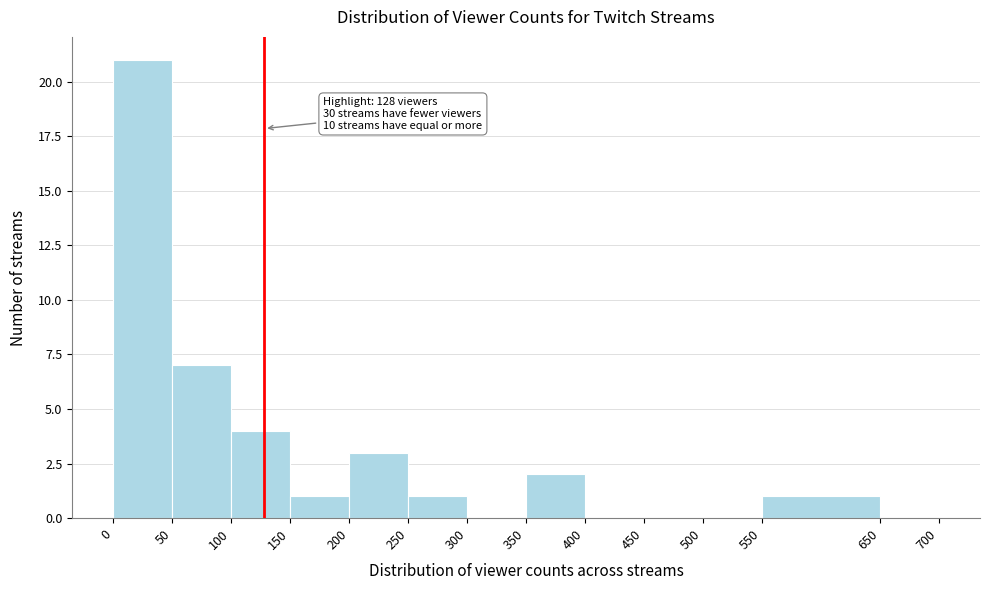

Over which range of the x-axis is the bar tallest?

0 to 50